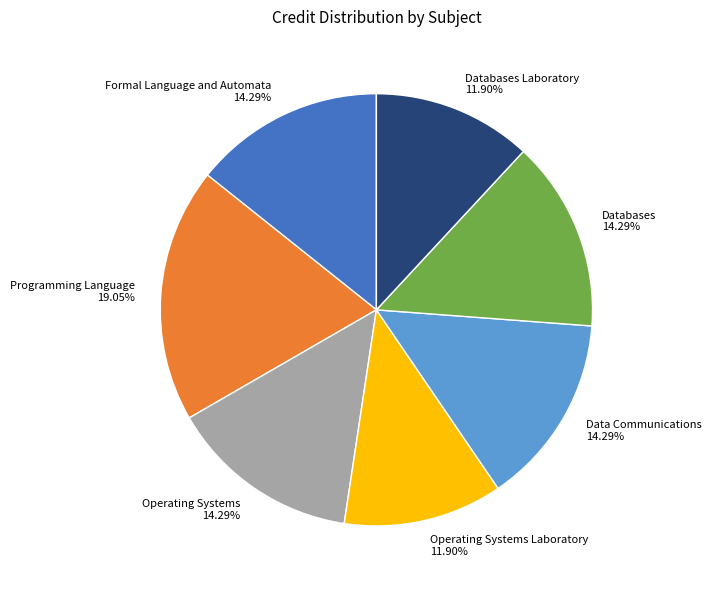

What is the largest slice in the pie chart?

Programming Language